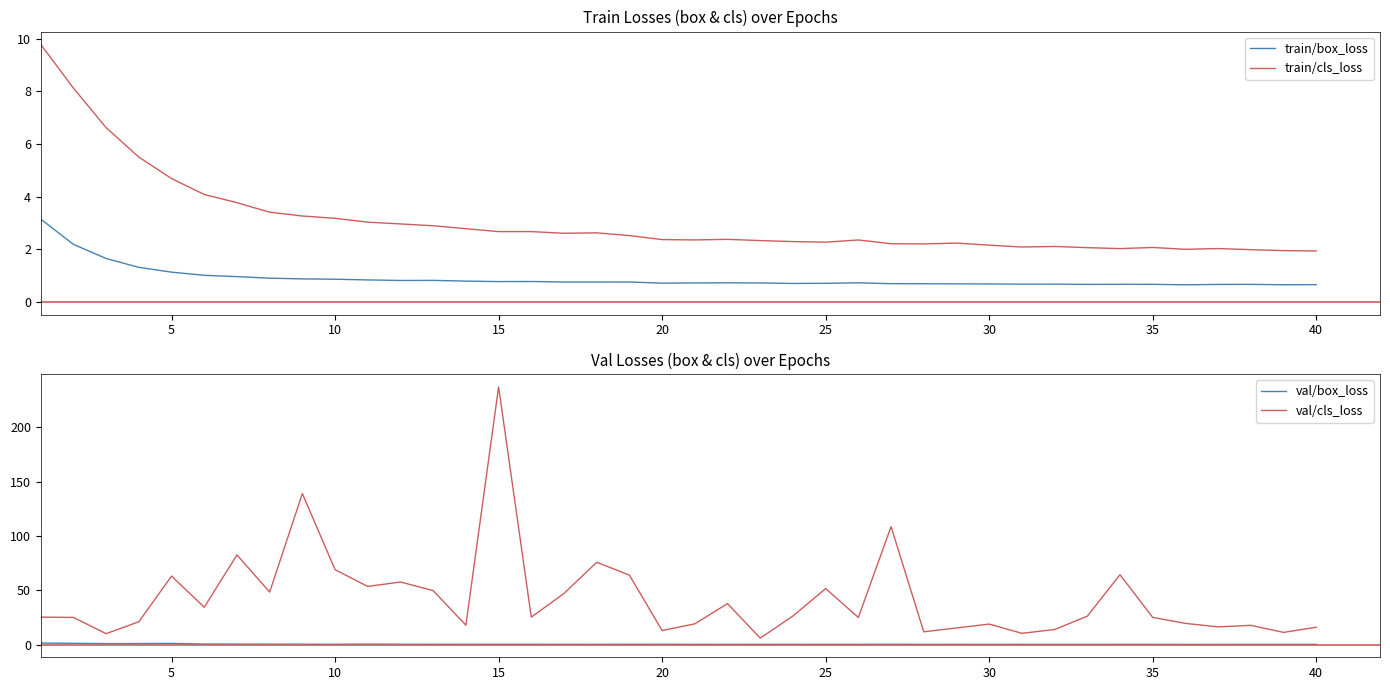

Which category has the highest value in the val/cls_loss series?

15